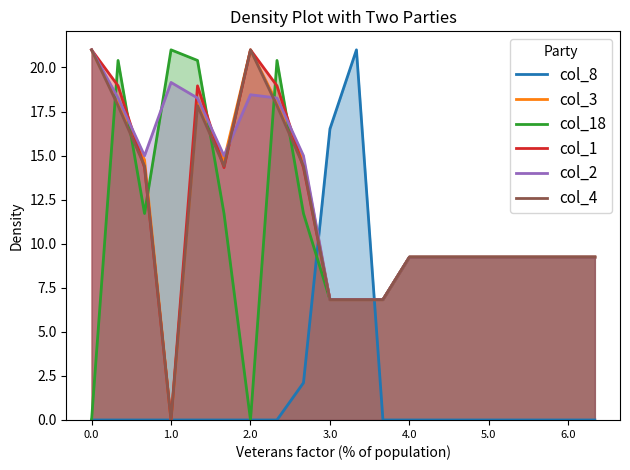

Is the value of col_8 at 3.0 greater than the value of col_3 at 6.0?

Yes